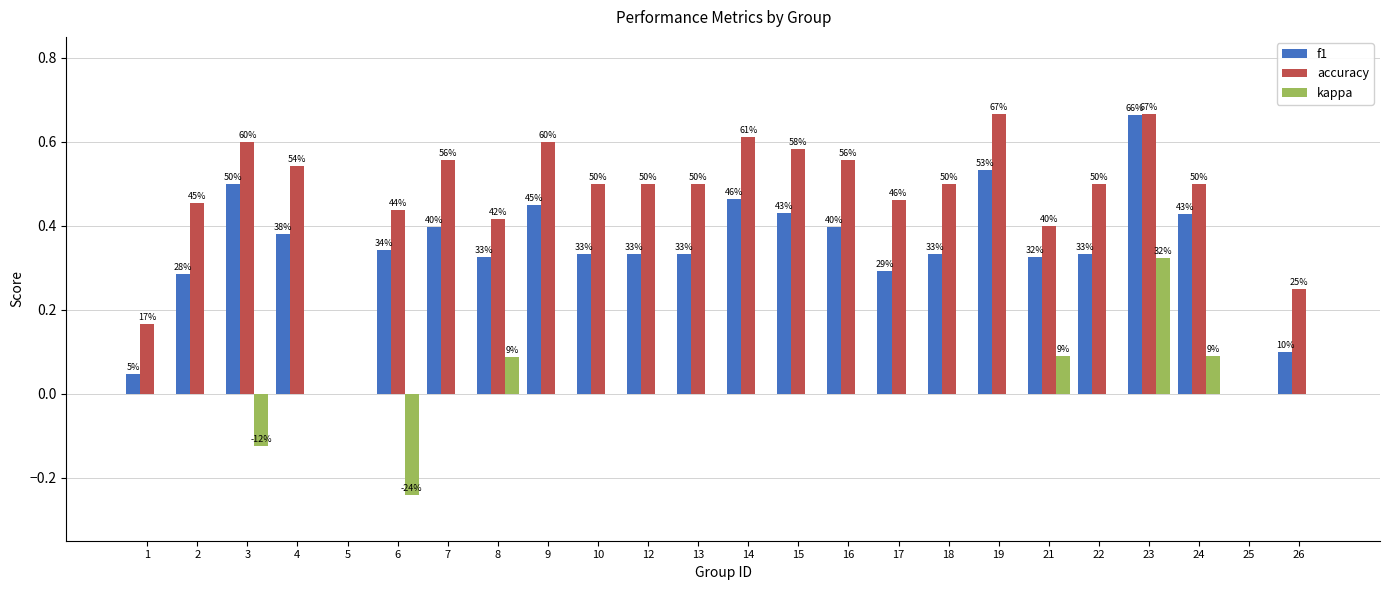

List the series in order of their peak value, lowest first.

kappa, f1, accuracy